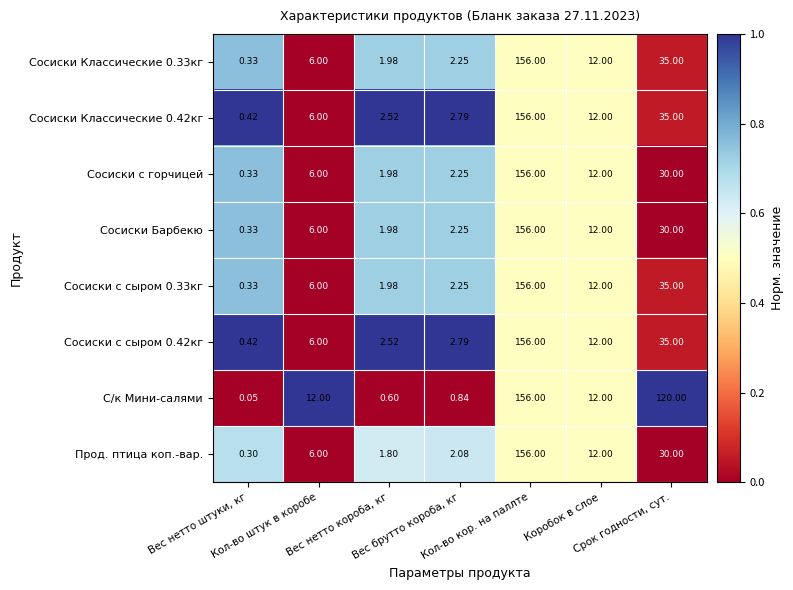

At which category is the sum across all series the highest?

Кол-во кор. на паллте